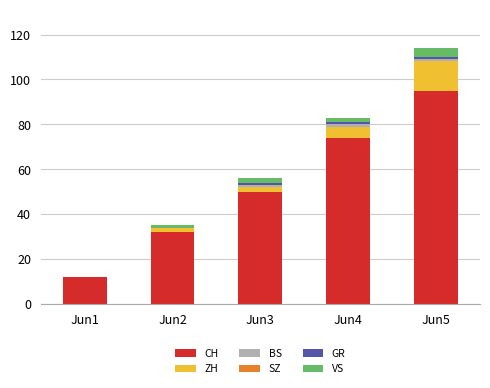

What is the total value across all series at Jun5?

114